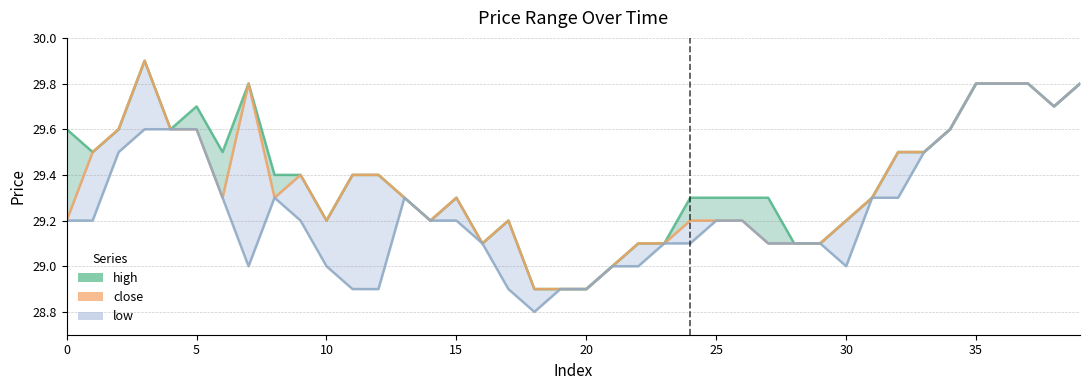

What is the minimum value shown in the chart?

28.8